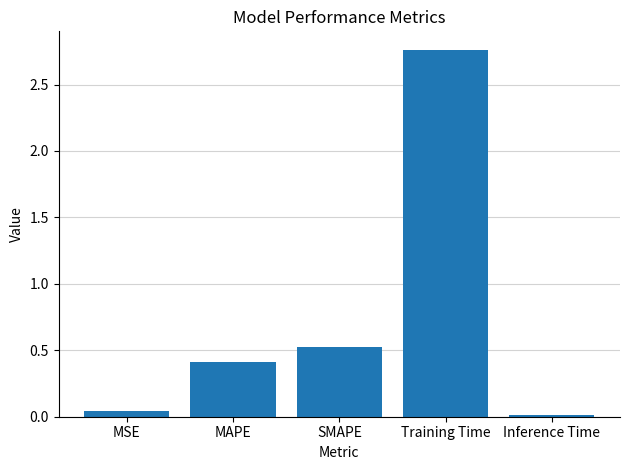

What is the change in value from MAPE to SMAPE?

+0.1